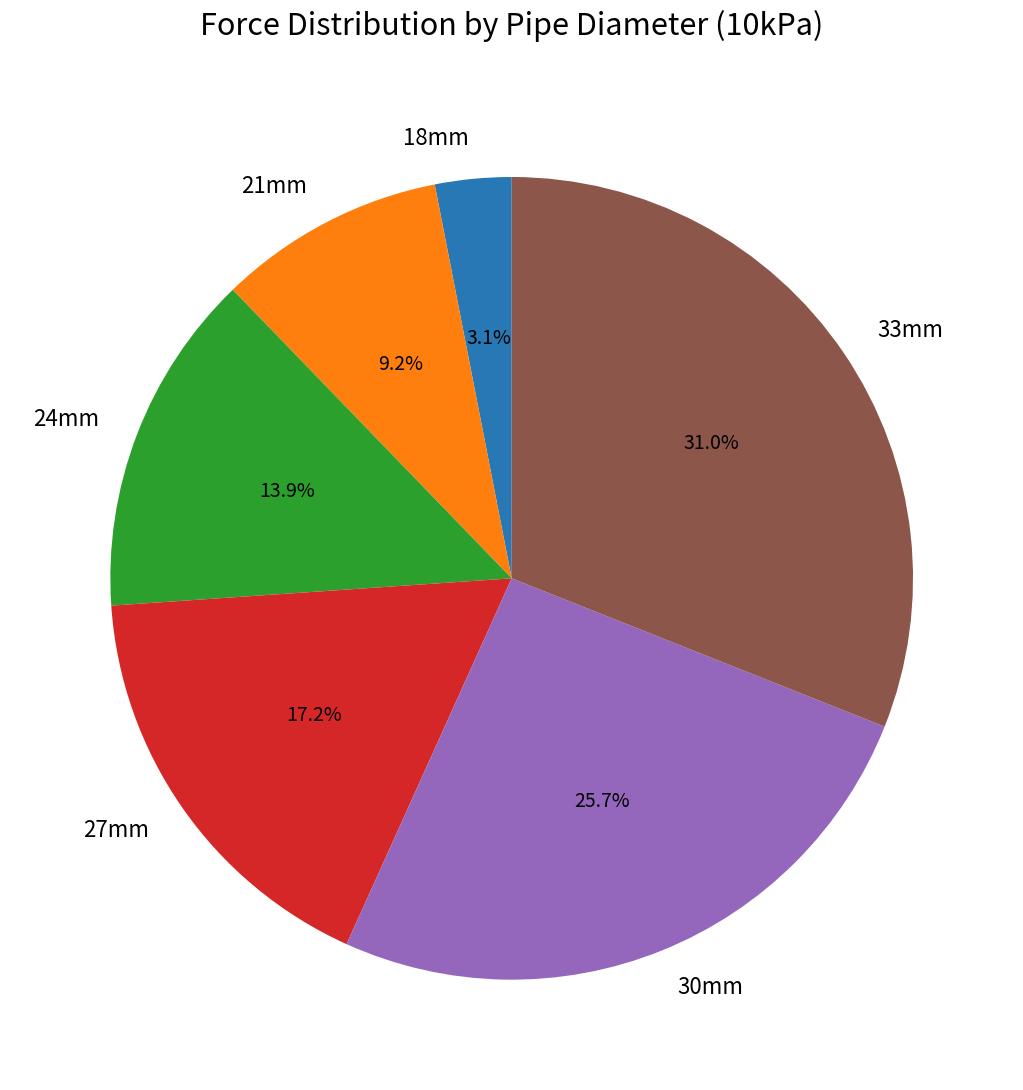

Rank the categories by value from highest to lowest.

33mm, 30mm, 27mm, 24mm, 21mm, 18mm